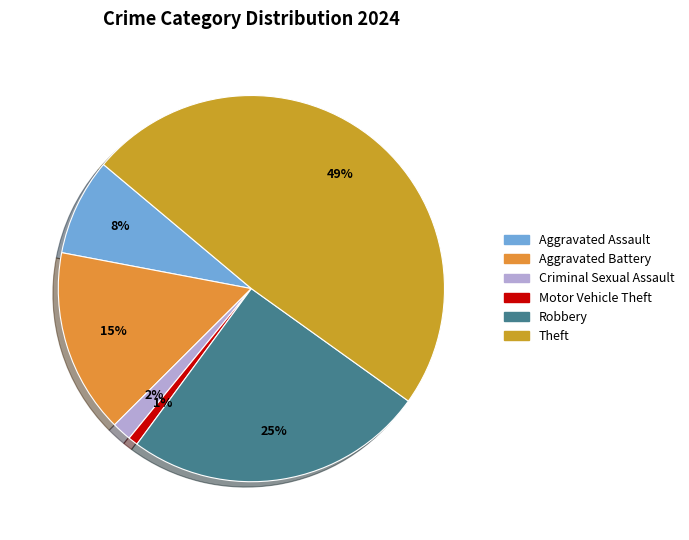

What percentage is the Robbery slice, to the nearest percent?

25%